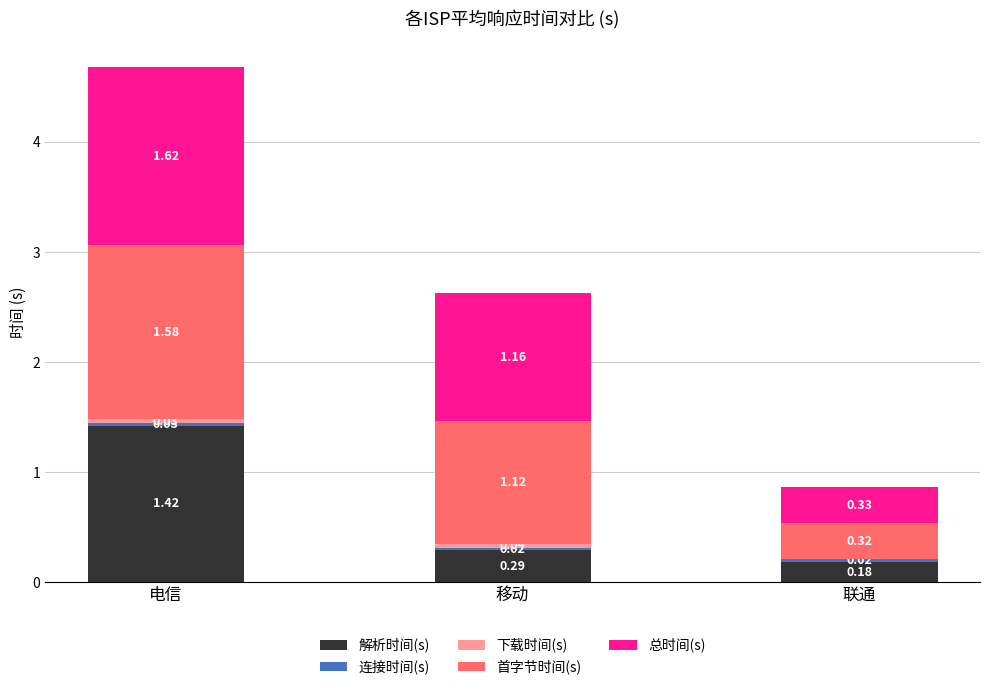

Which category has the highest value in the 解析时间(s) series?

电信